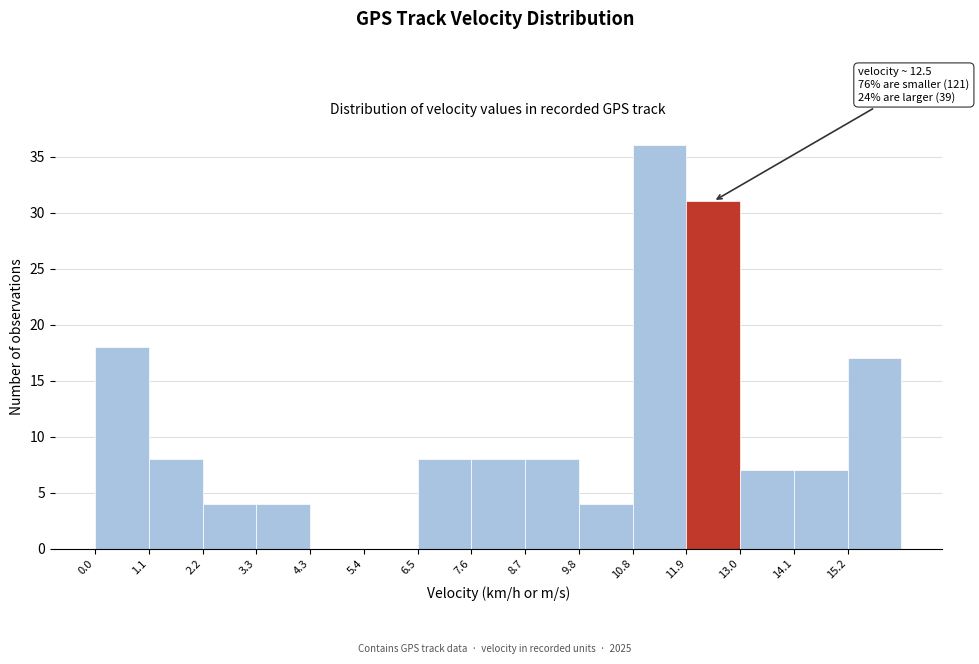

Which range on the x-axis has the tallest bar?

10.8 to 12.0